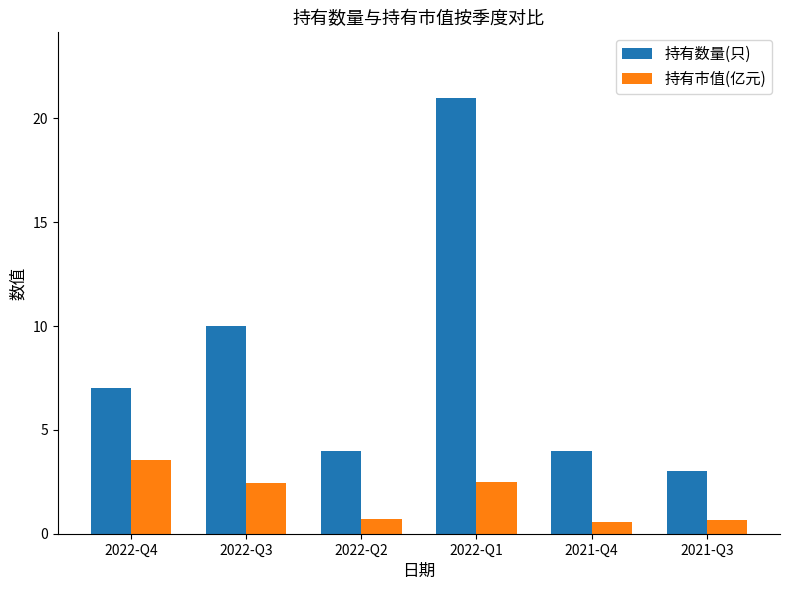

Count the 持有市值(亿元) values in the range 0 to 2.

3